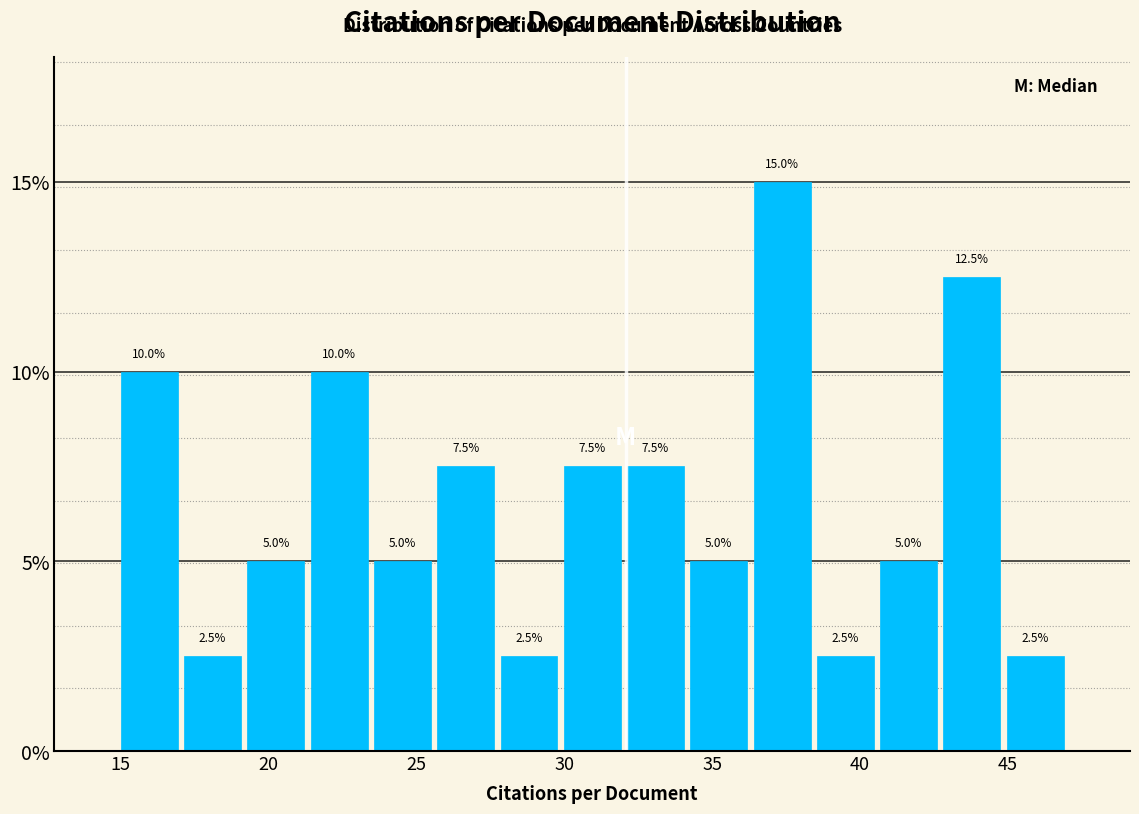

How tall is the bar that spans 34.0 to 36.5 on the x-axis? The bar edges are not printed on the chart, so give them approximately, as read against the axis.

5.0